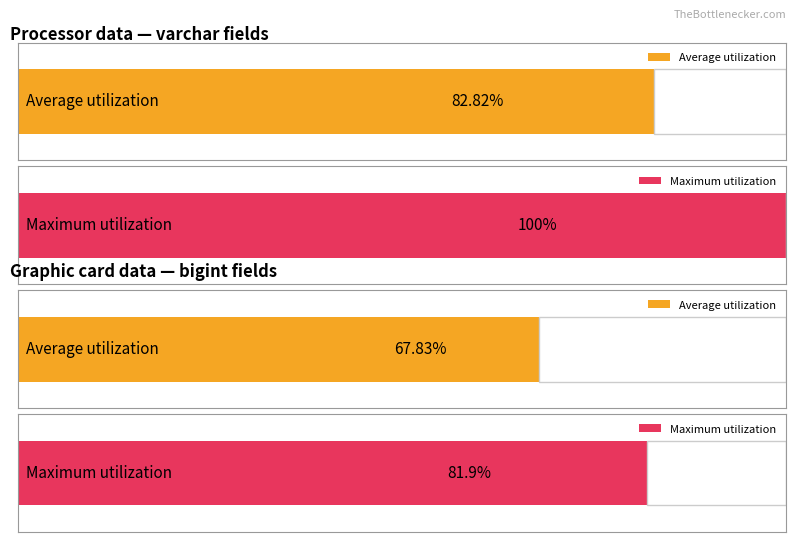

Is it true that Average utilization equals 4 at varchar(8)?

False